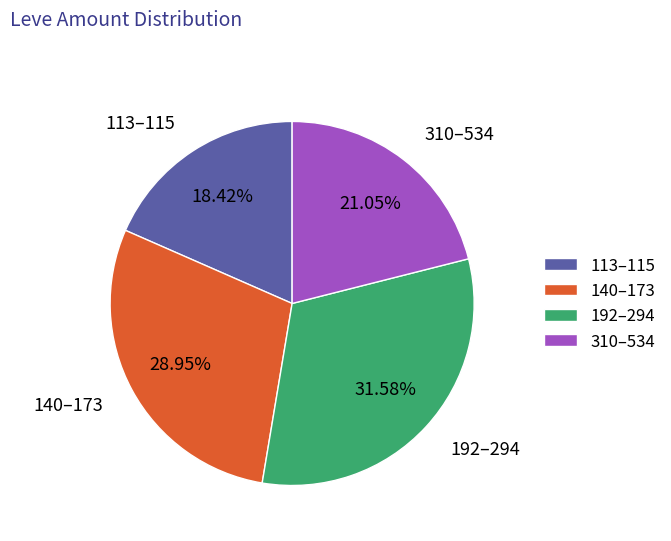

Does 140–173 account for over 50% of the chart?

No